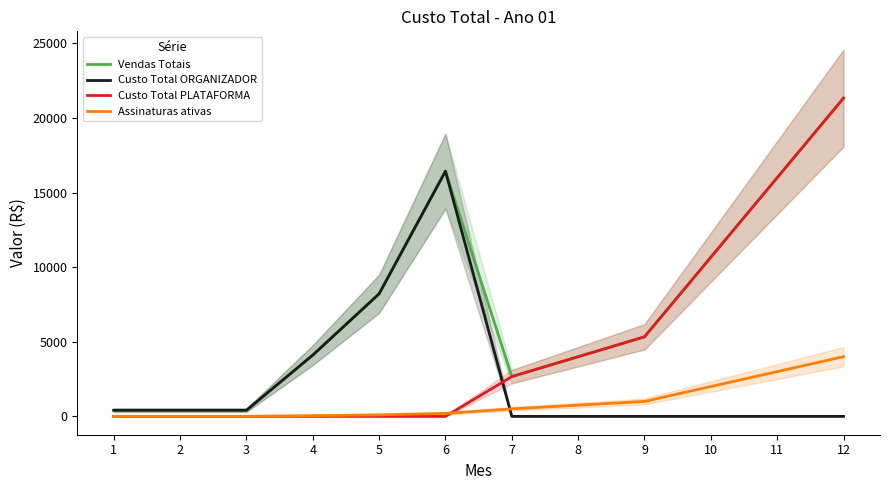

What is the difference between the second highest and minimum values in the Custo Total PLATAFORMA series?

16000.0